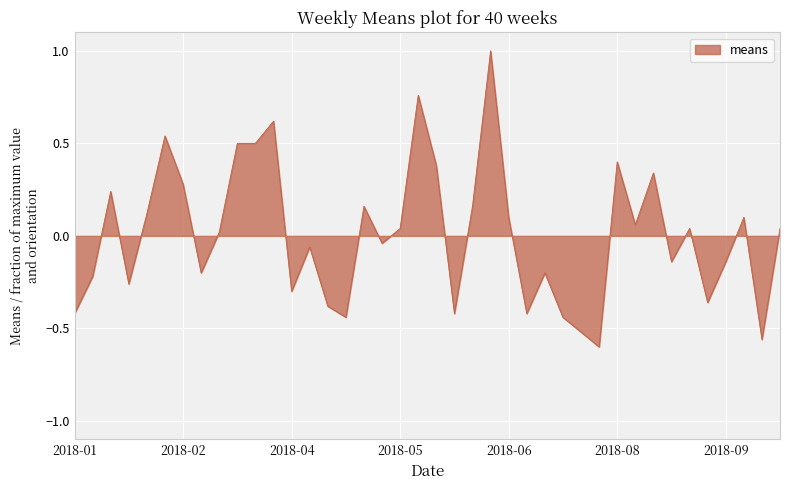

How many lines are shown in the chart?

1